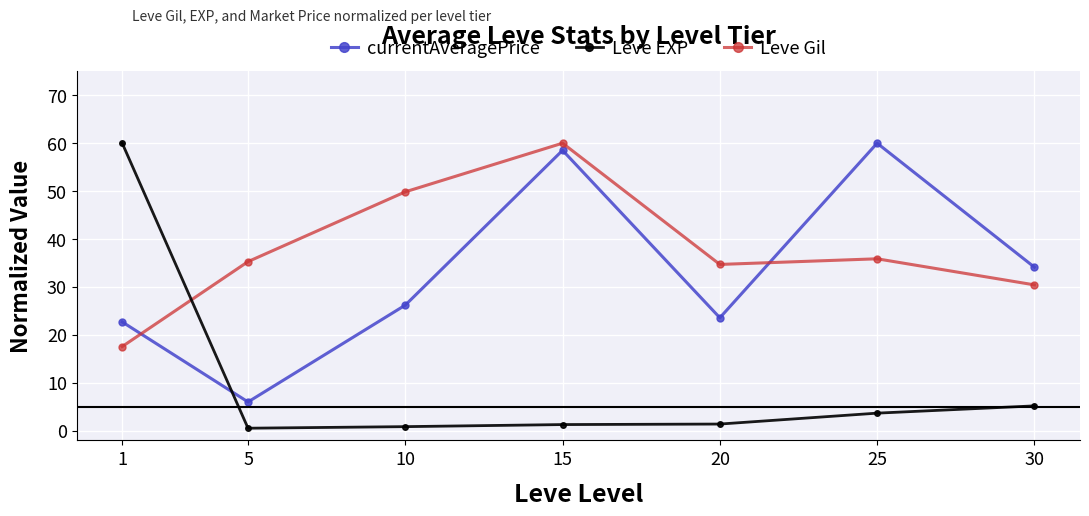

What are all the series names shown in the legend?

currentAveragePrice, Leve EXP, Leve Gil